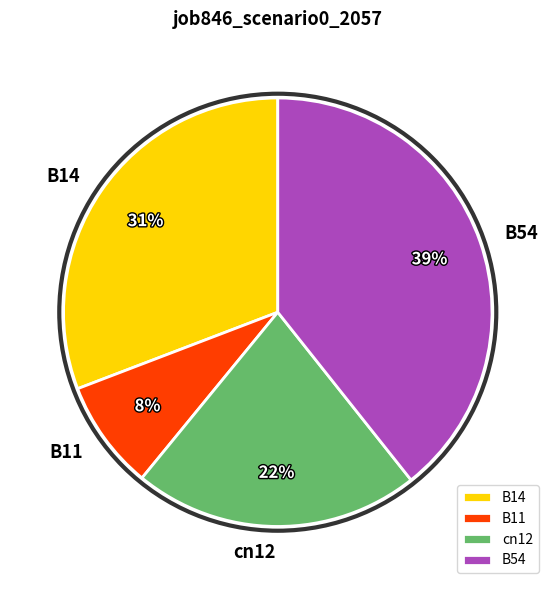

Approximately how many times larger is the value at B54 compared to B14?

1.3